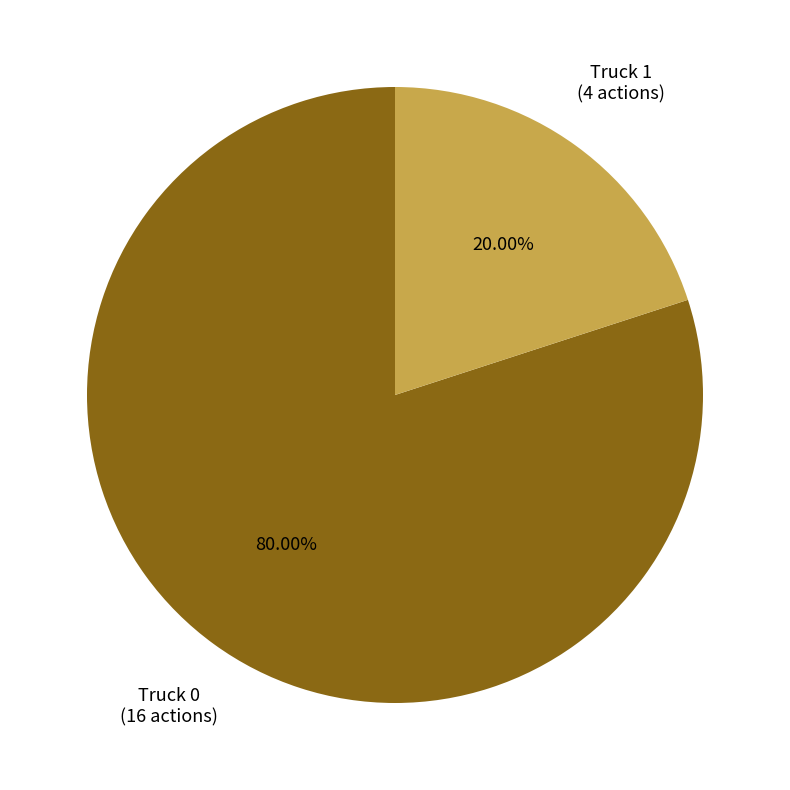

Is there a majority slice in this chart?

Yes